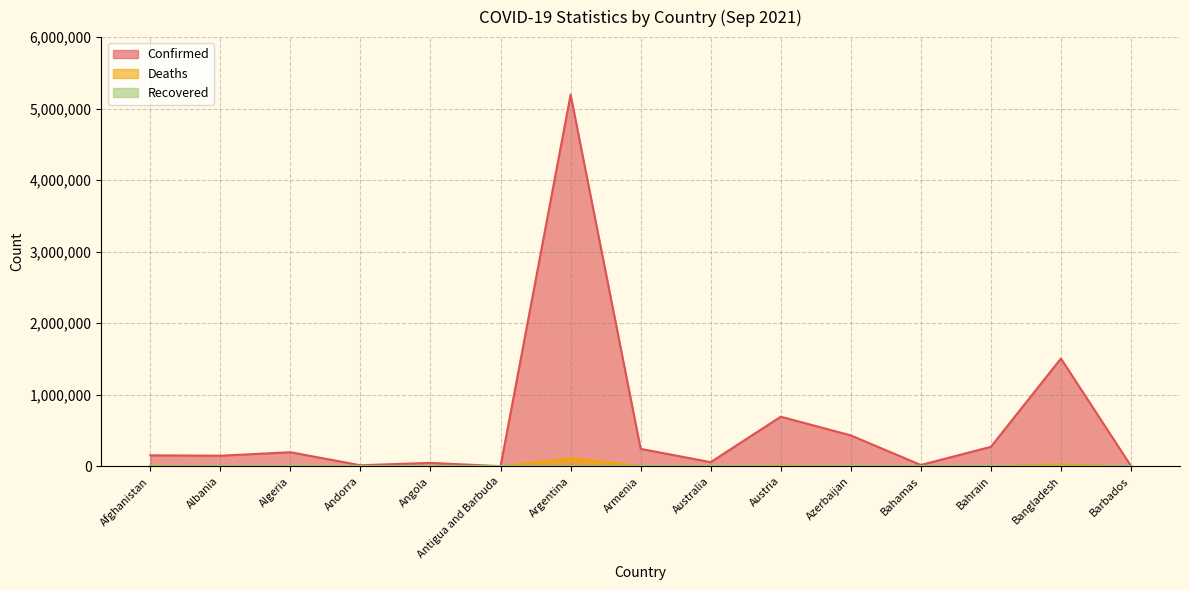

Which category has the lowest value in the Deaths series?

Antigua and Barbuda